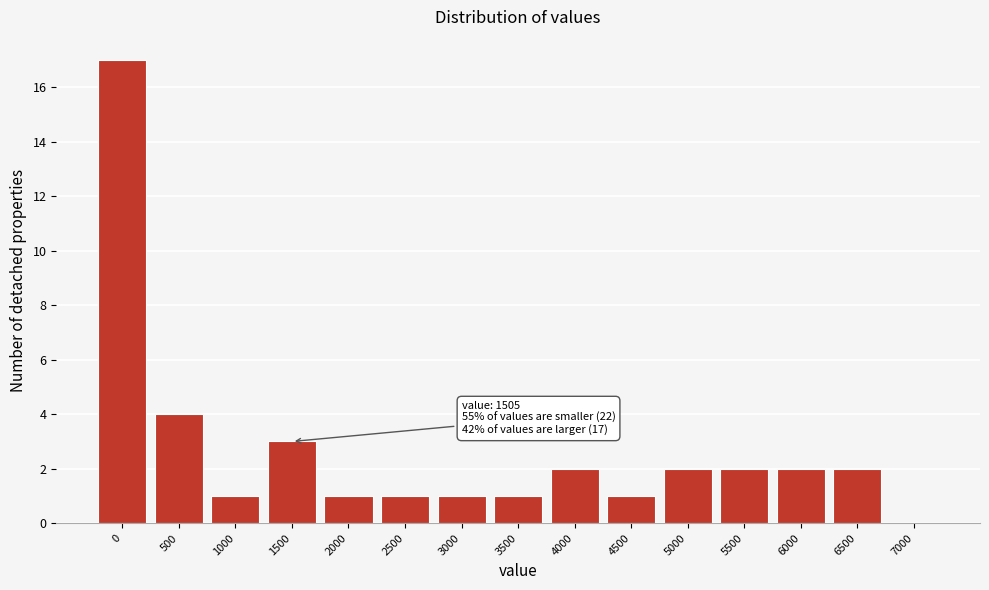

Reading left to right, transcribe all the data shown in this chart.

0=17	500=4	1000=1	1500=3	2000=1	2500=1	3000=1	3500=1	4000=2	4500=1	5000=2	5500=2	6000=2	6500=2	7000=0